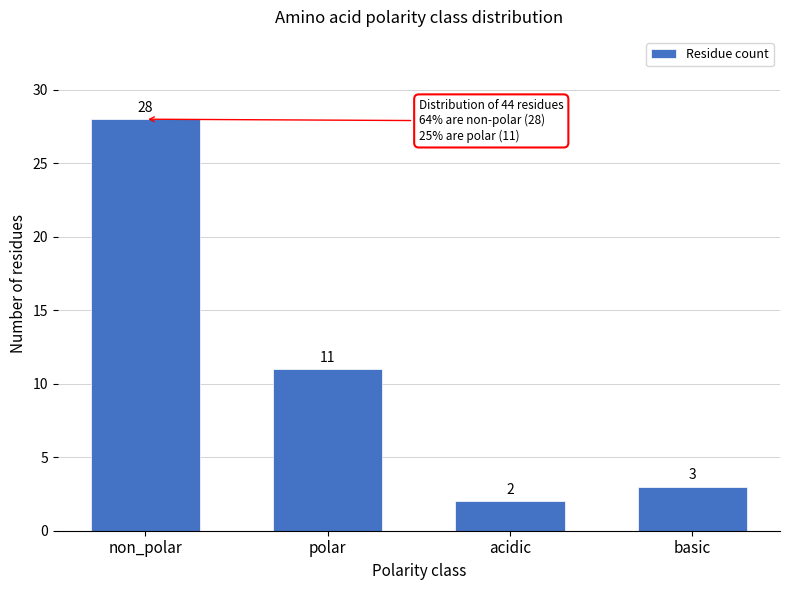

Reading left to right, list all the values displayed in this chart.

28	11	2	3